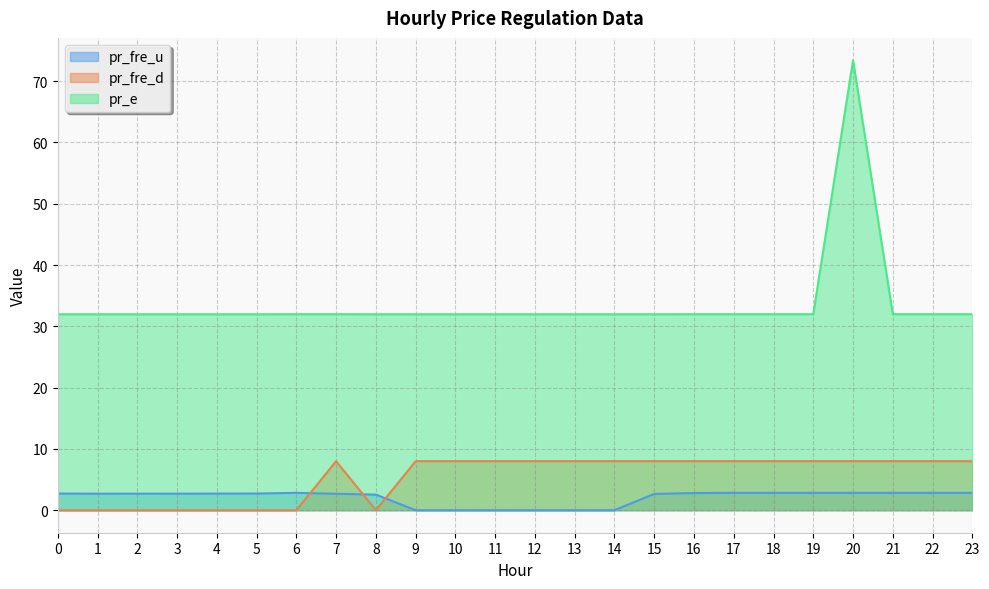

True or false: pr_fre_u has more than 1 points higher than both neighbors.

False